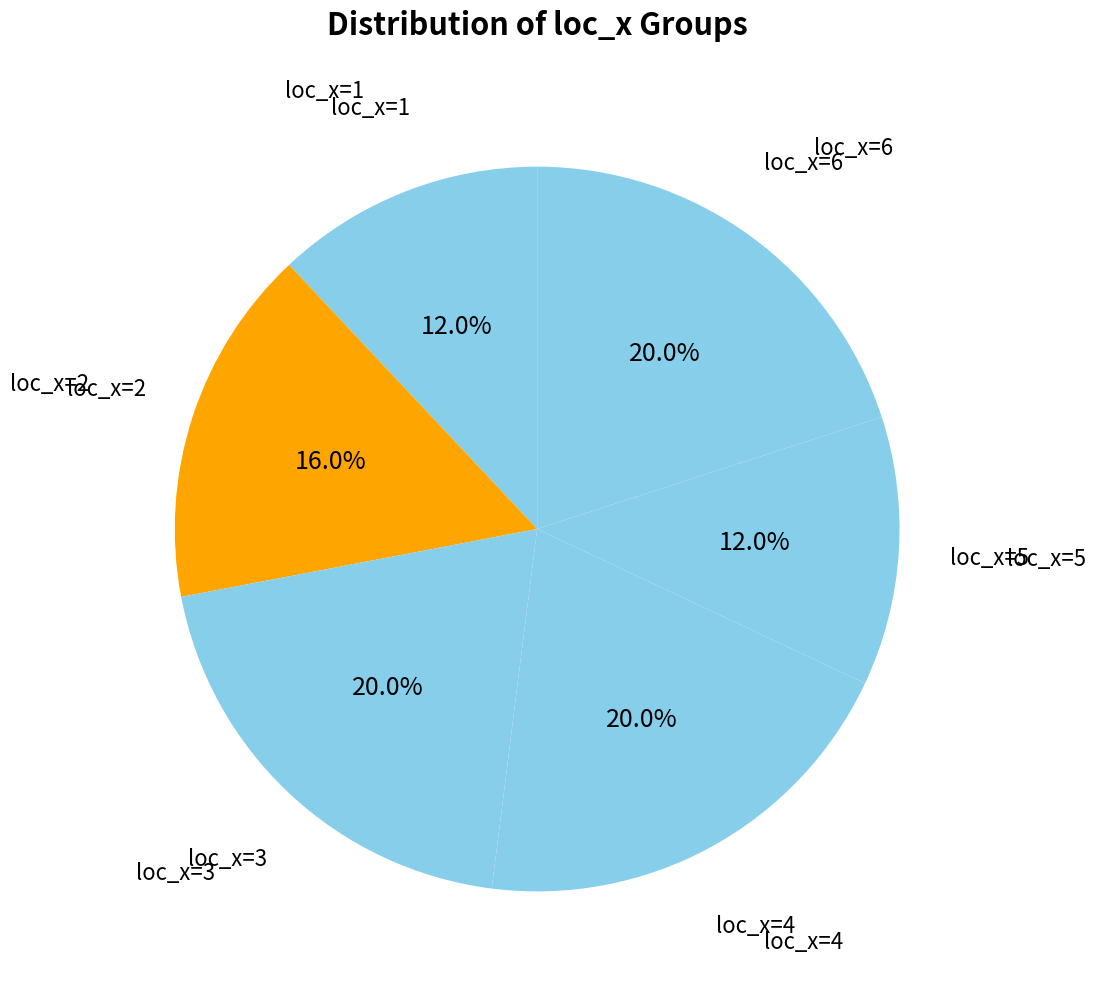

Between loc_x=4 and loc_x=1, which is larger?

loc_x=4